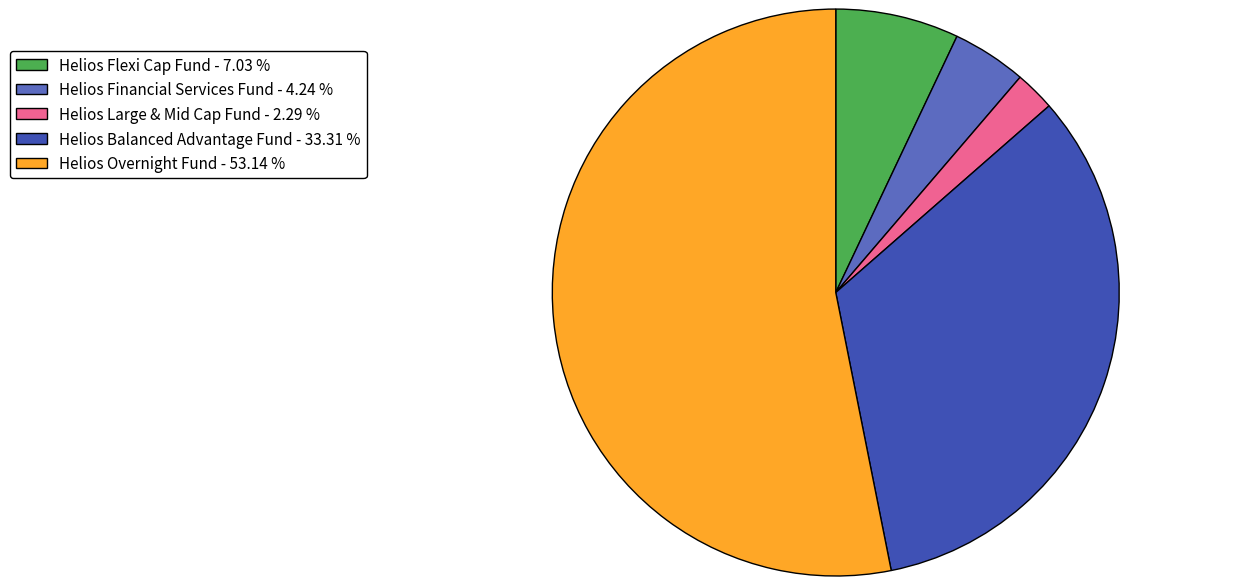

Count the number of slices in the pie.

5